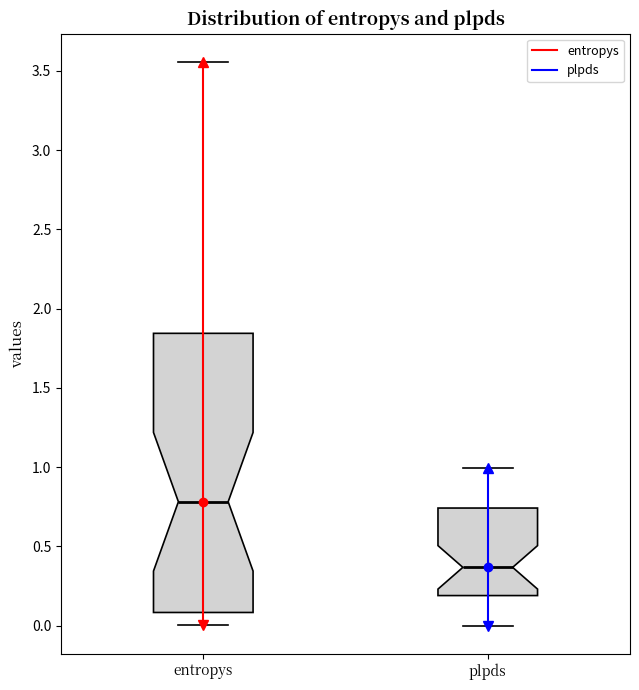

Where is the upper edge of the box for entropys on the y-axis? The values are not printed on the chart, so give them approximately, as read against the axis.

1.85